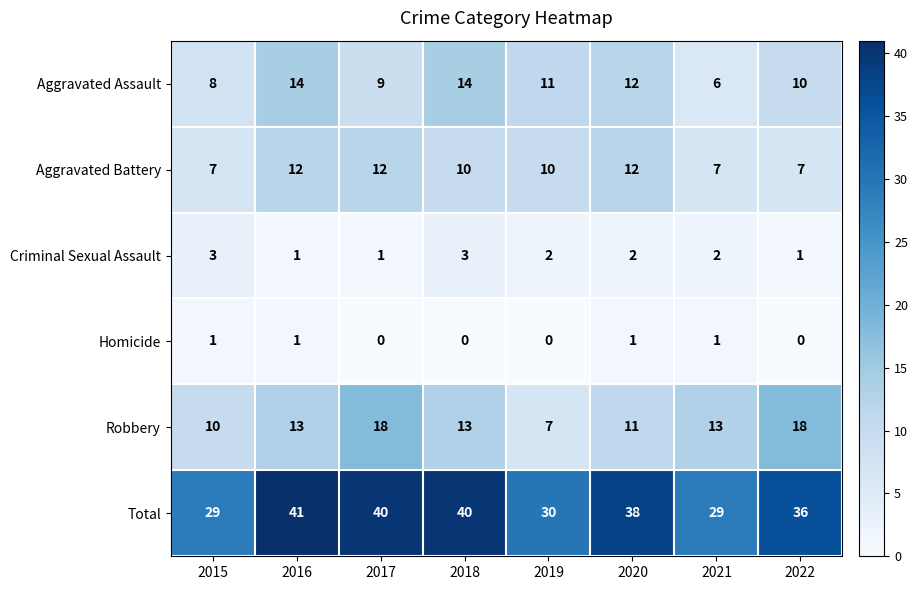

Is it true that Robbery equals 7 at 2019?

True